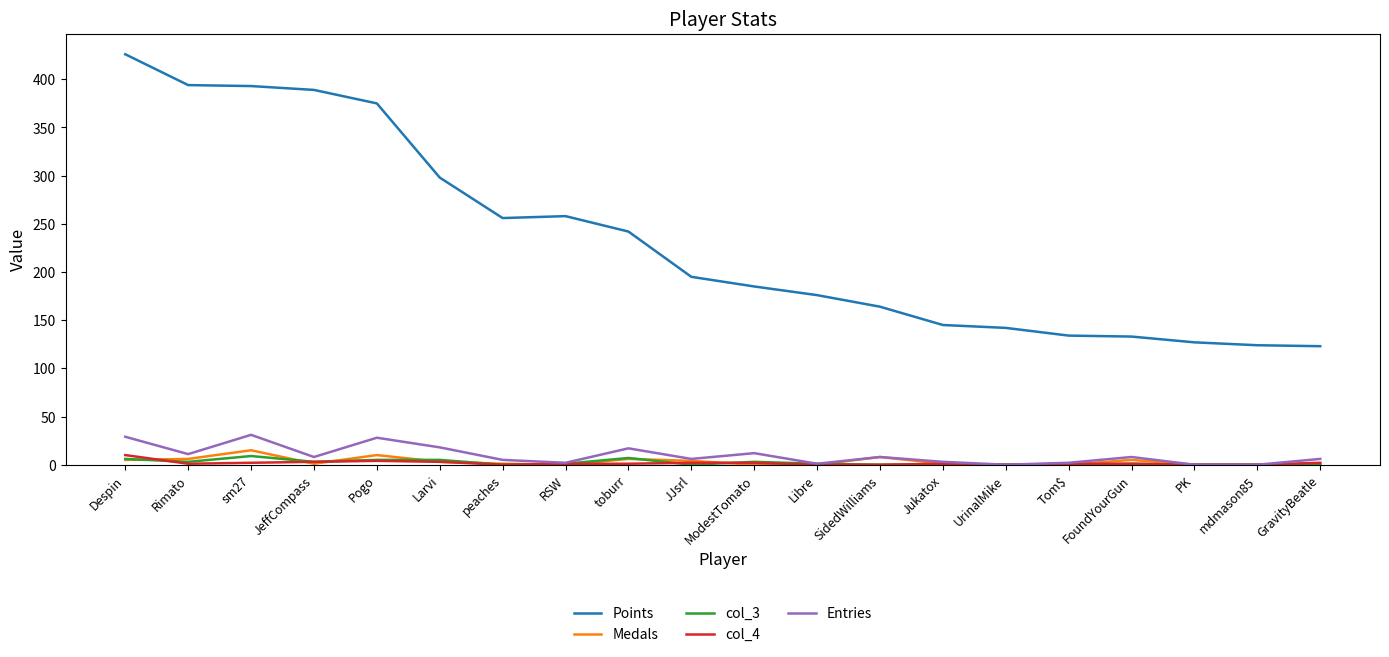

What is the difference between the highest and lowest values at peaches?

256